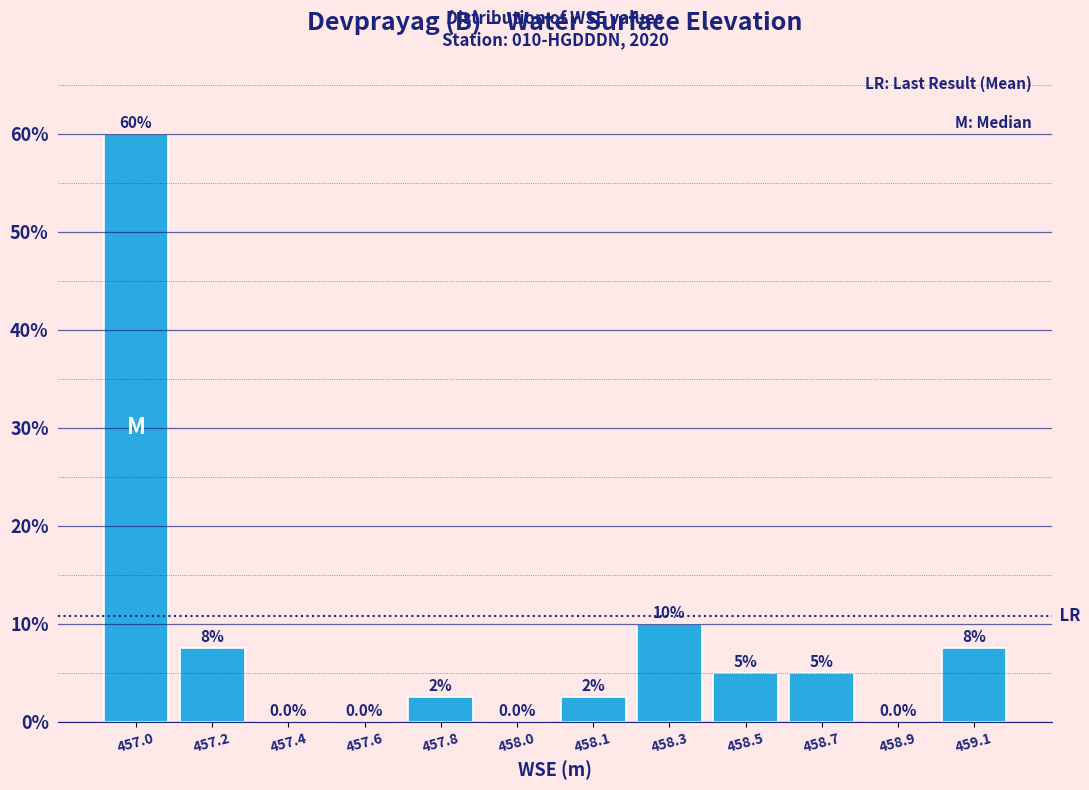

Reading left to right, extract all data points from this chart.

457.0=60.0	457.2=7.5	457.4=0.0	457.6=0.0	457.8=2.5	458.0=0.0	458.1=2.5	458.3=10.0	458.5=5.0	458.7=5.0	458.9=0.0	459.1=7.5